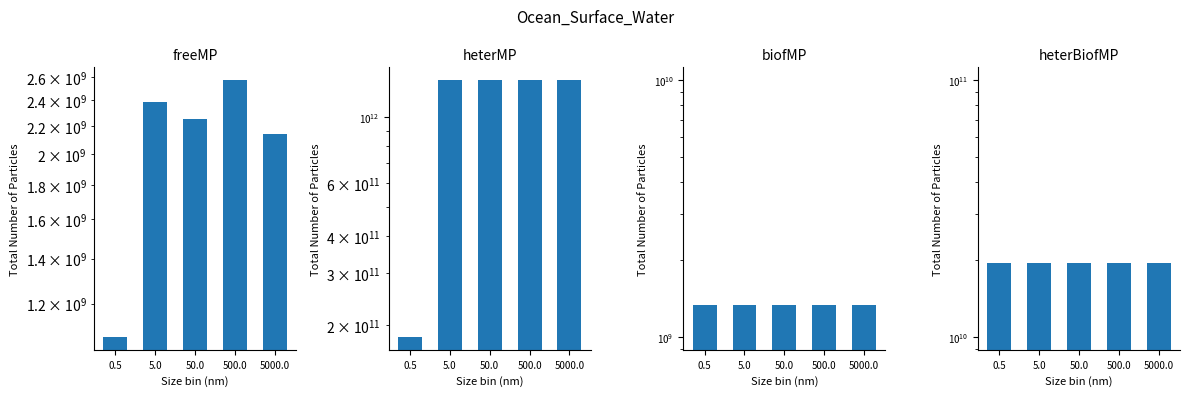

At which label does freeMP first exceed 2250000000?

5.0